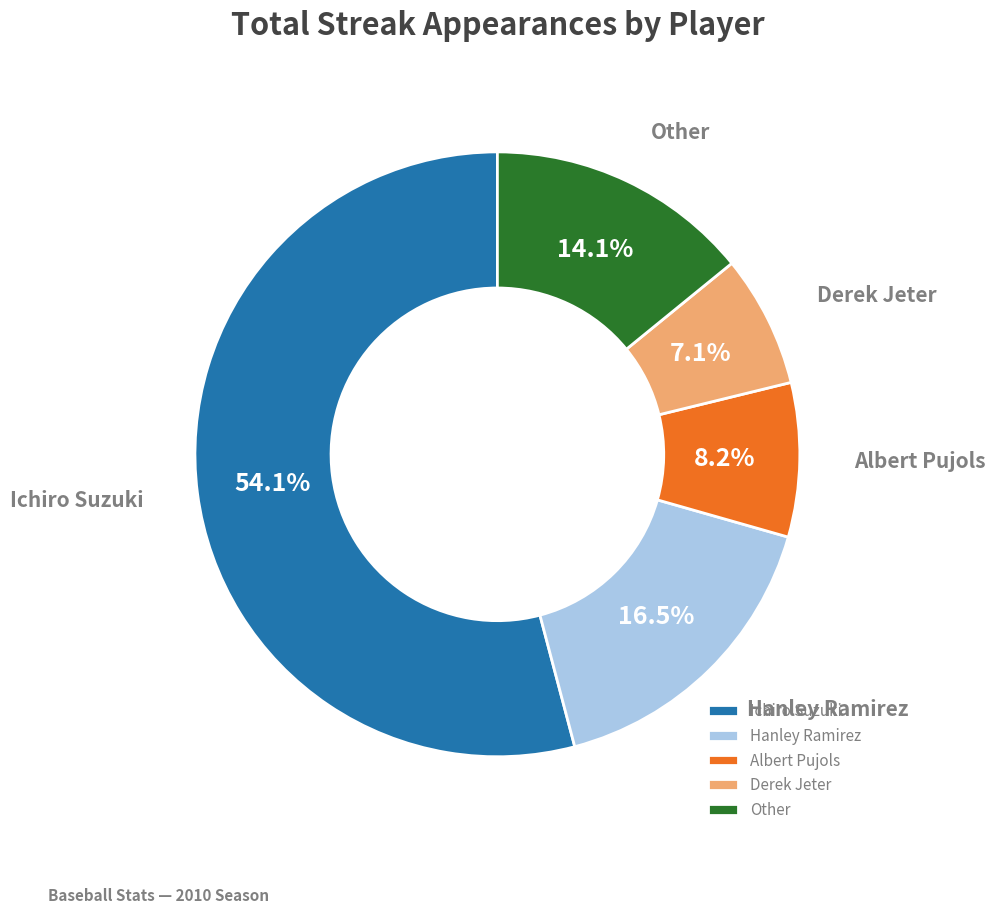

What is the largest slice in the pie chart?

Ichiro Suzuki